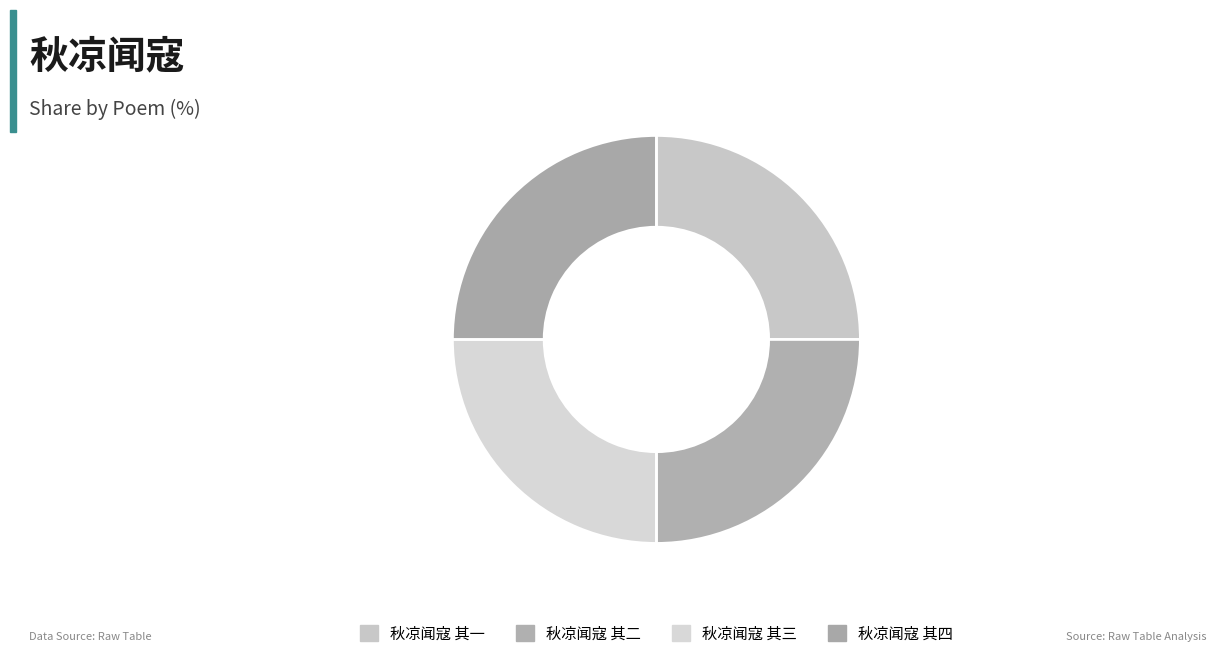

Count the number of slices in the pie.

4